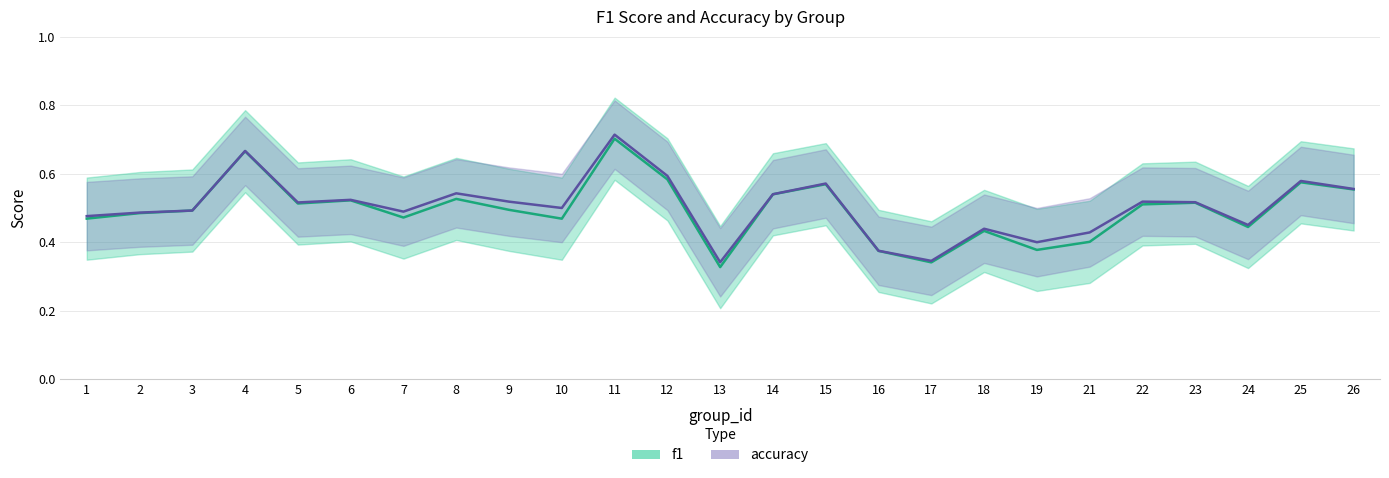

At how many categories does at least one series exceed 0?

25